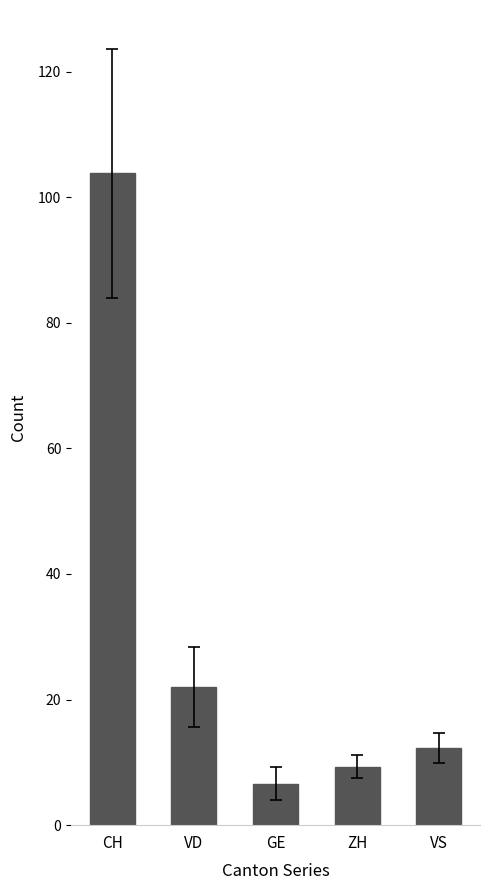

List the labels in order of value, smallest first.

GE, ZH, VS, VD, CH